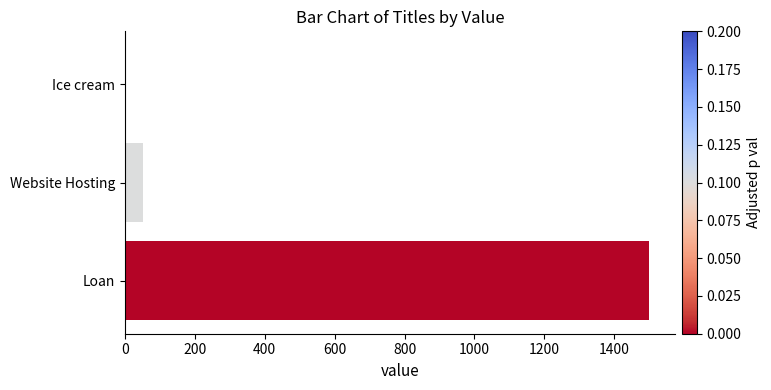

Is it true that the value at Loan is 606?

False